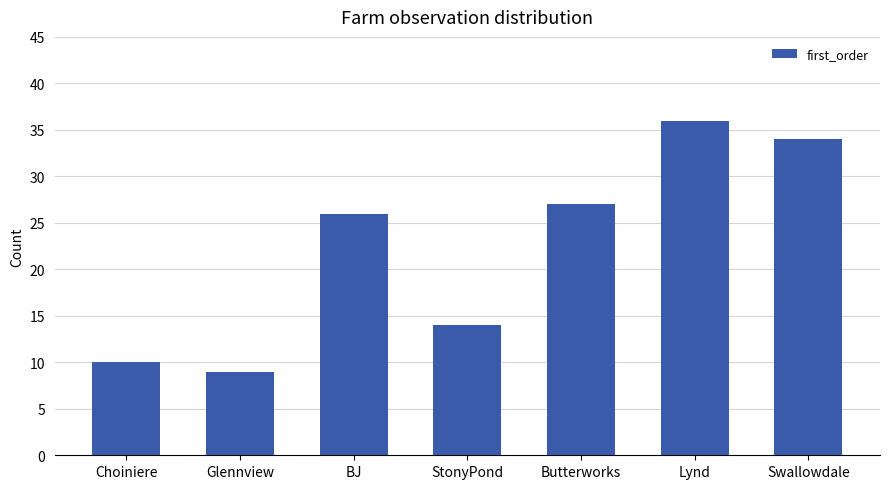

What is the greatest value displayed?

36